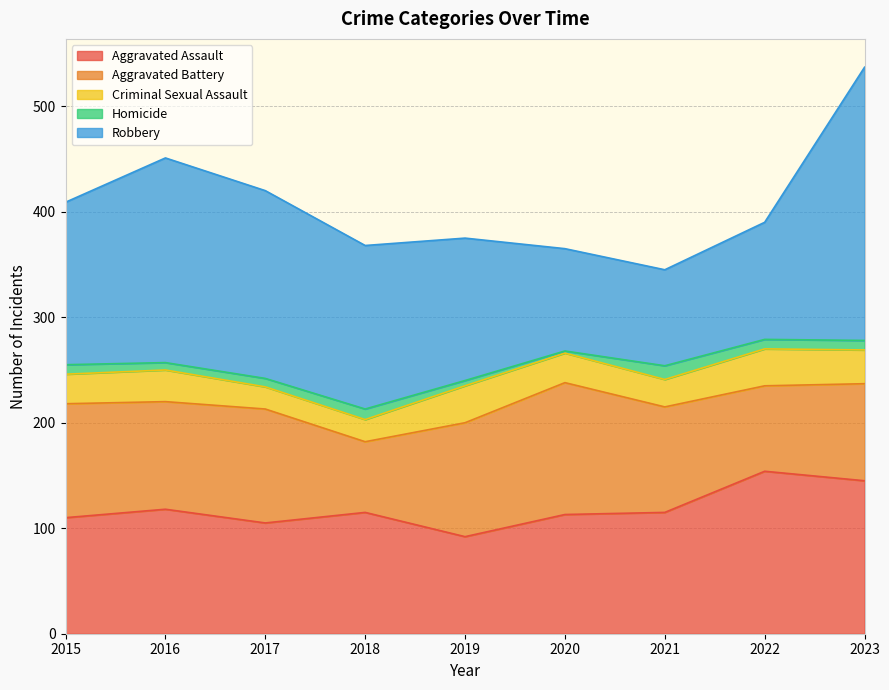

Which has a higher value, 2018 or 2020?

2018